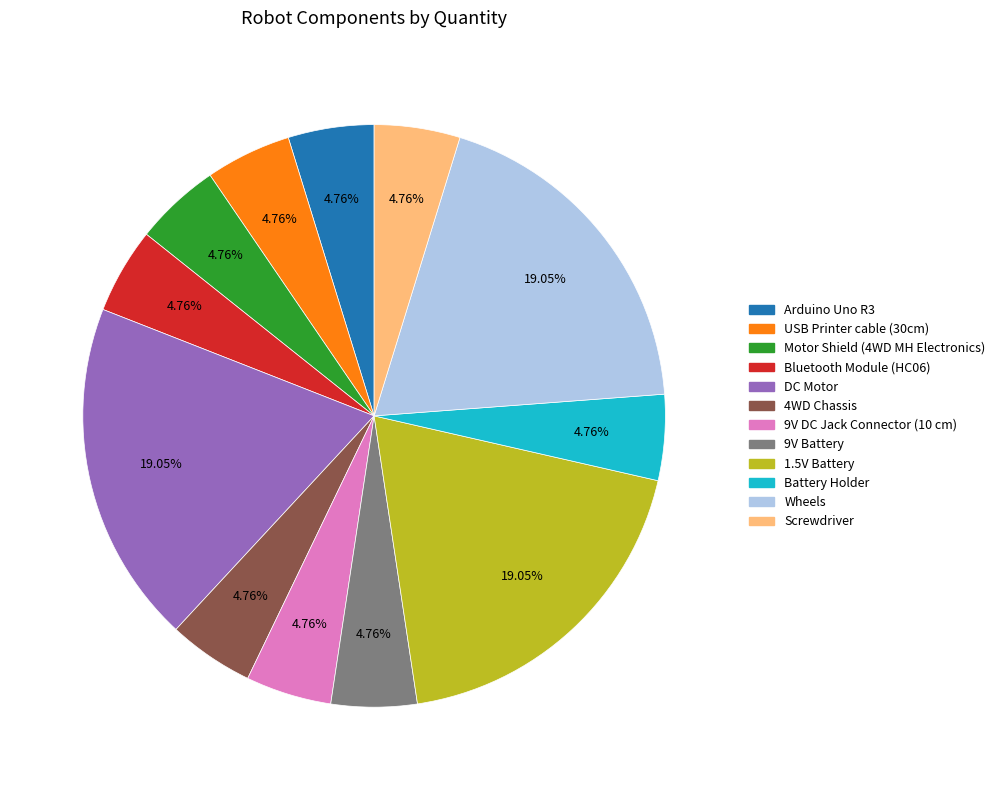

Is there a majority slice in this chart?

No